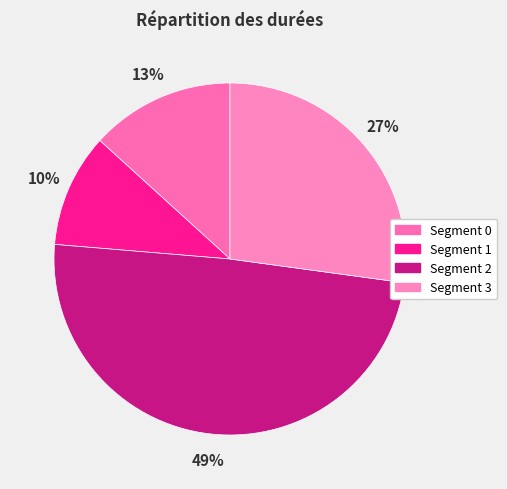

To the nearest percent, what is the average slice percentage?

25%